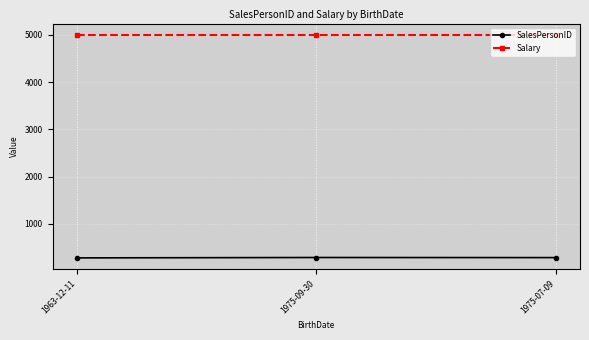

The value of Salary at 1975-07-09 is 5000. True or false?

True